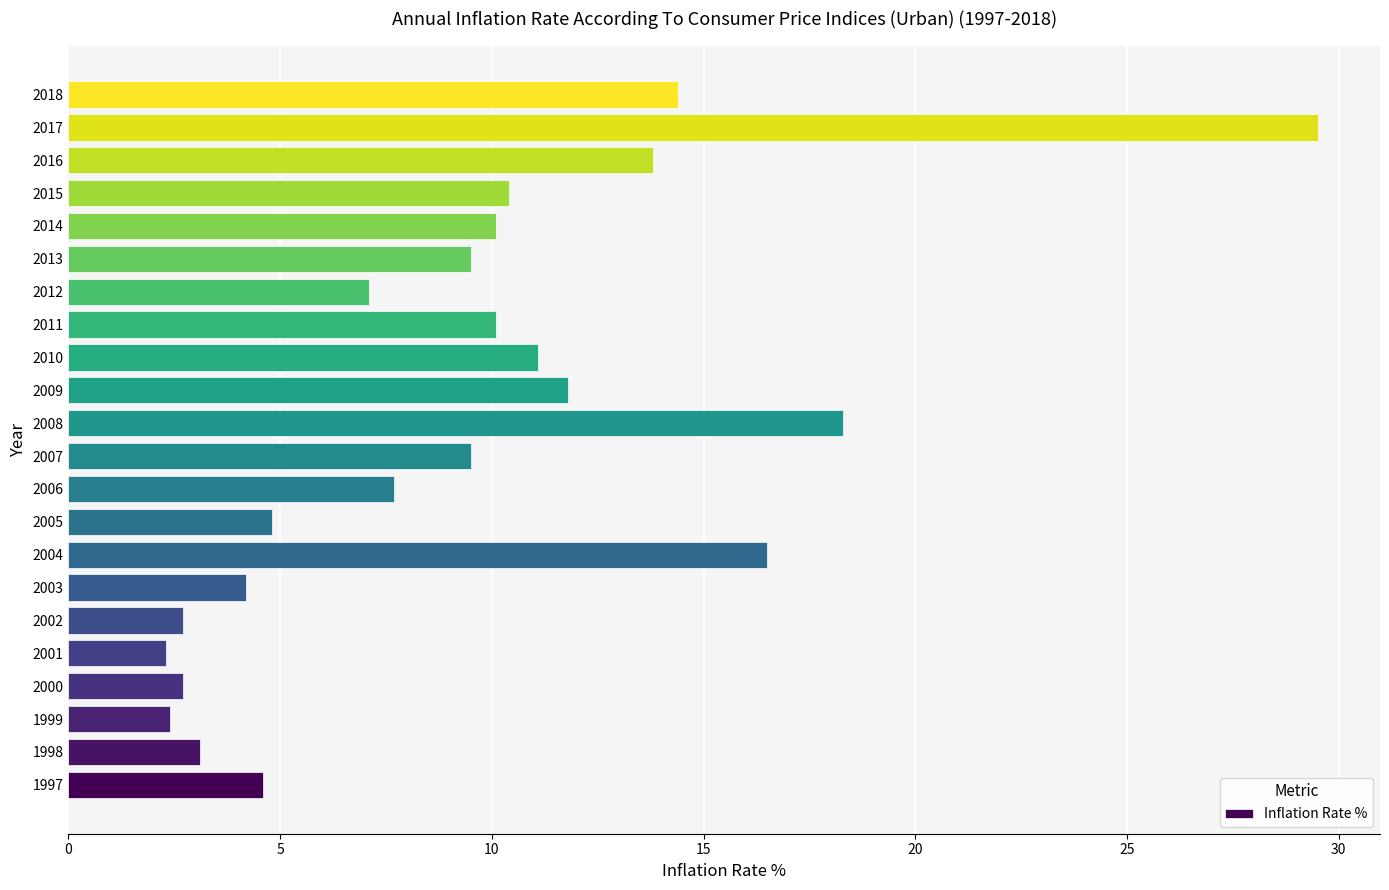

Is it true that the value at 2003 is 4.2?

True